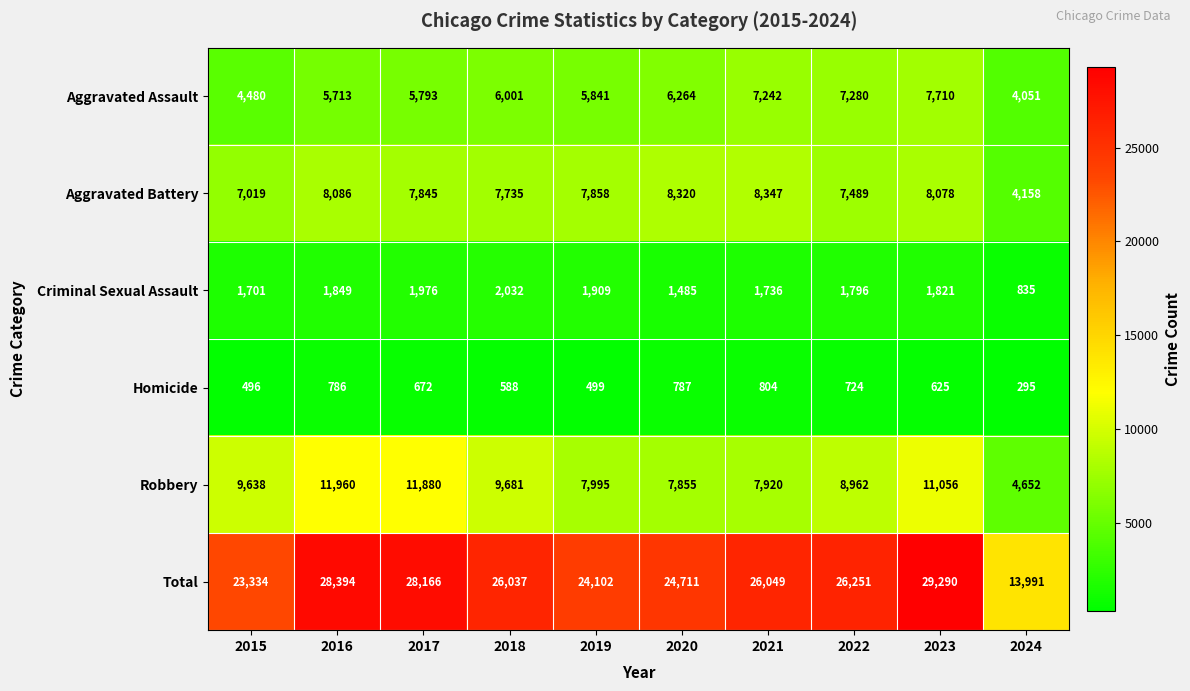

Which series has the largest total across all categories?

Total